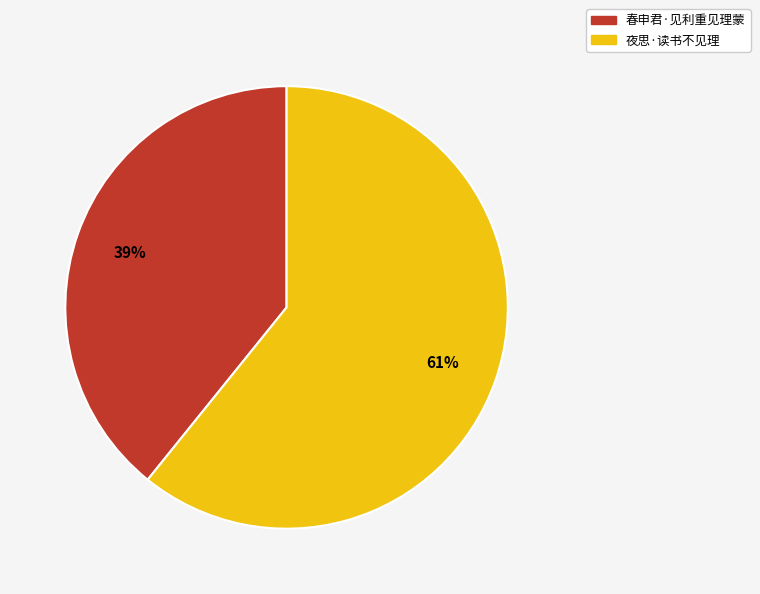

How many segments does this pie chart have?

2